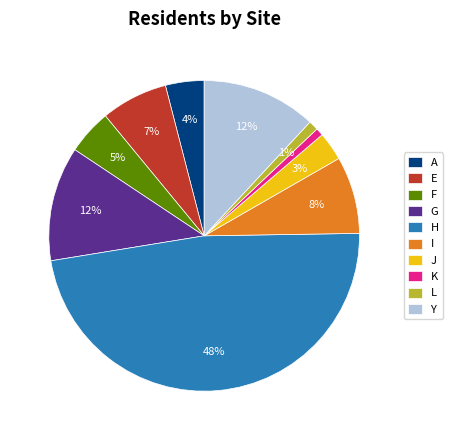

Does G account for over 50% of the chart?

No